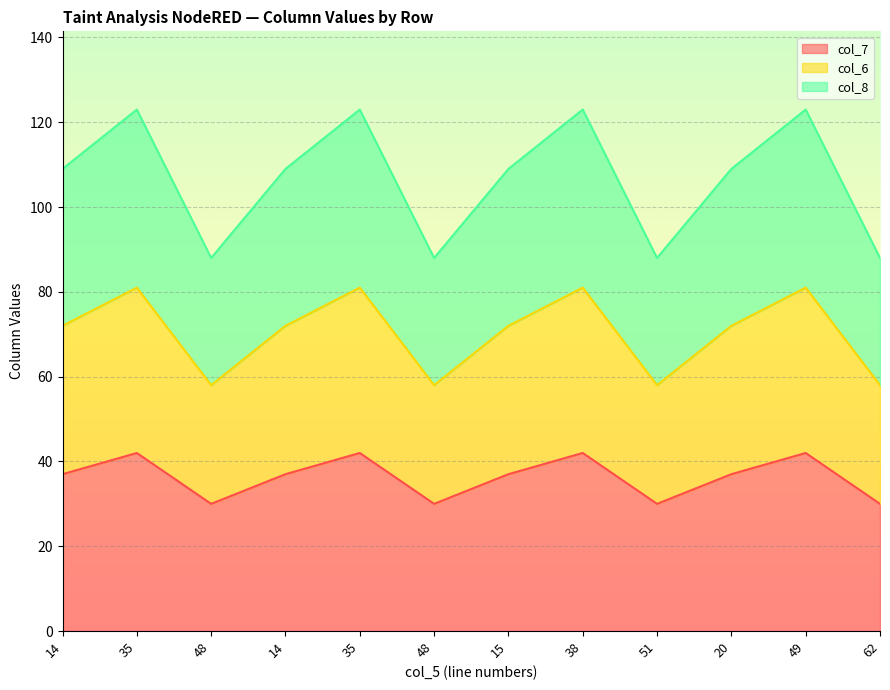

What is the label of the 12th point from the left?

62